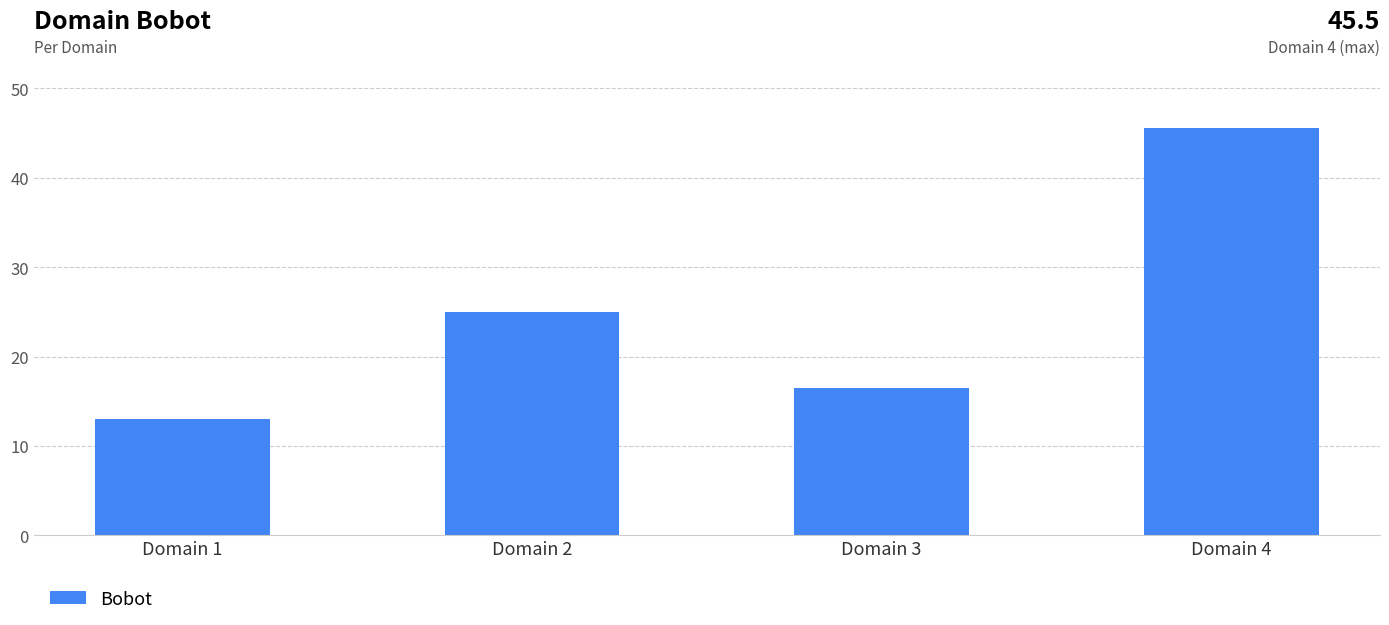

Reading left to right, what are all the values shown in this chart?

13.0	25.0	16.5	45.5